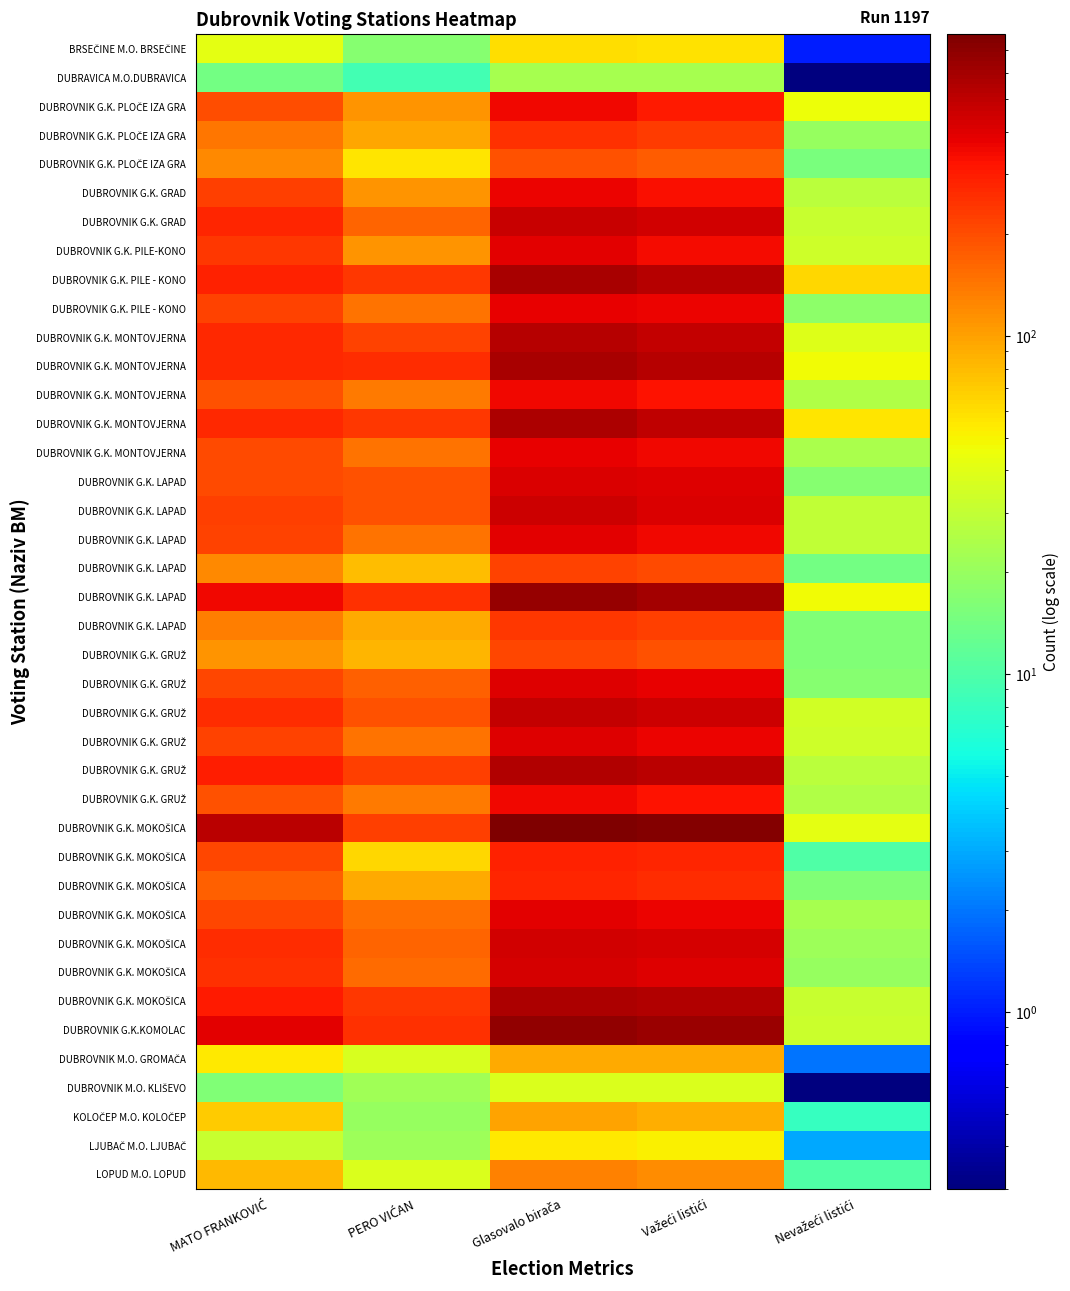

What is the spread (max minus min) of values at Važeći listići?

714.0